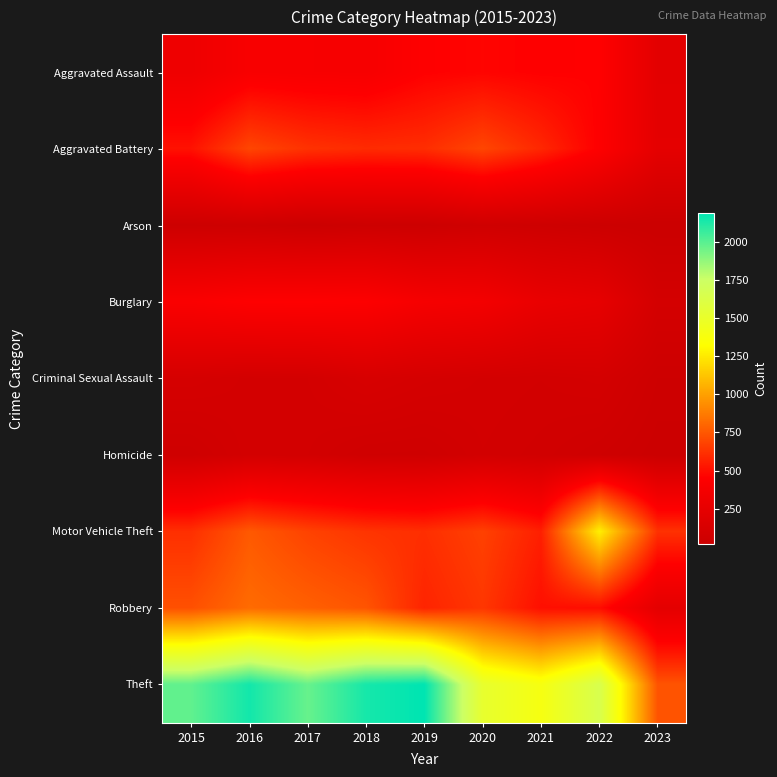

Between 2021 and 2023, which series saw the biggest shift?

Theft